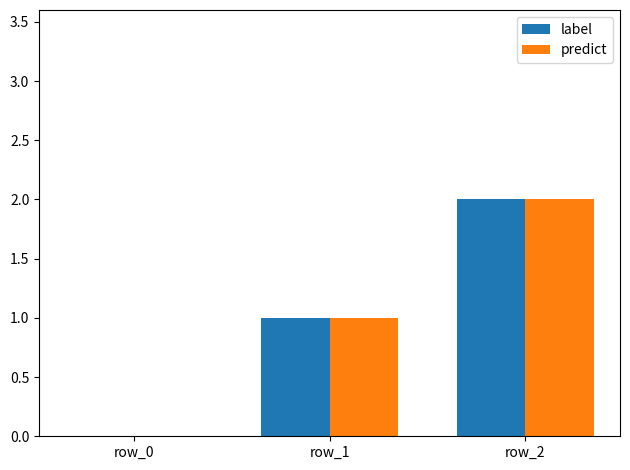

At which category is the sum across all series the highest?

row_2